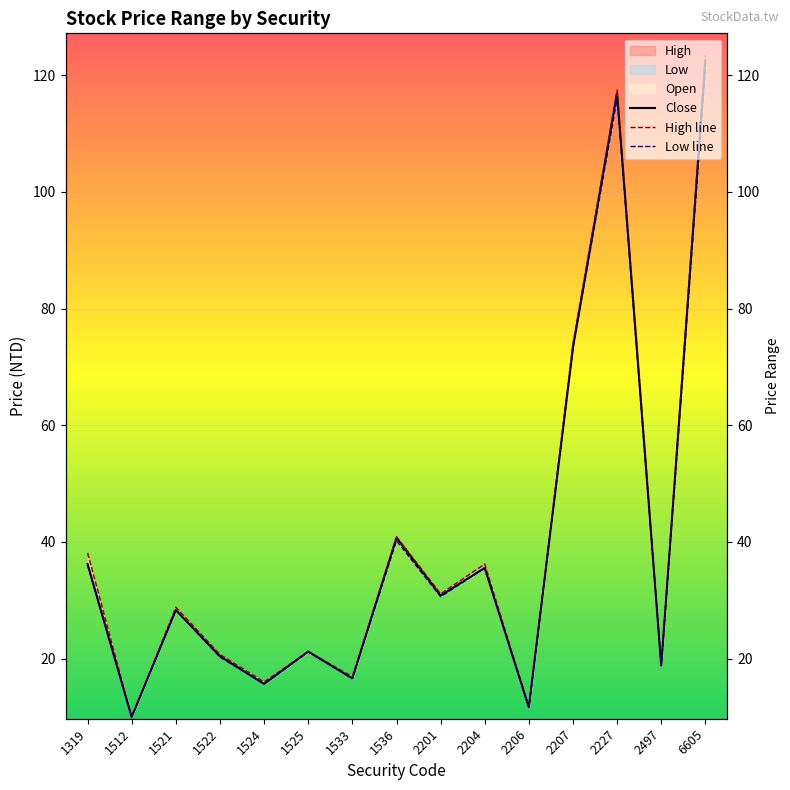

At 1533, list the series in order from largest to smallest.

Open, High, Low